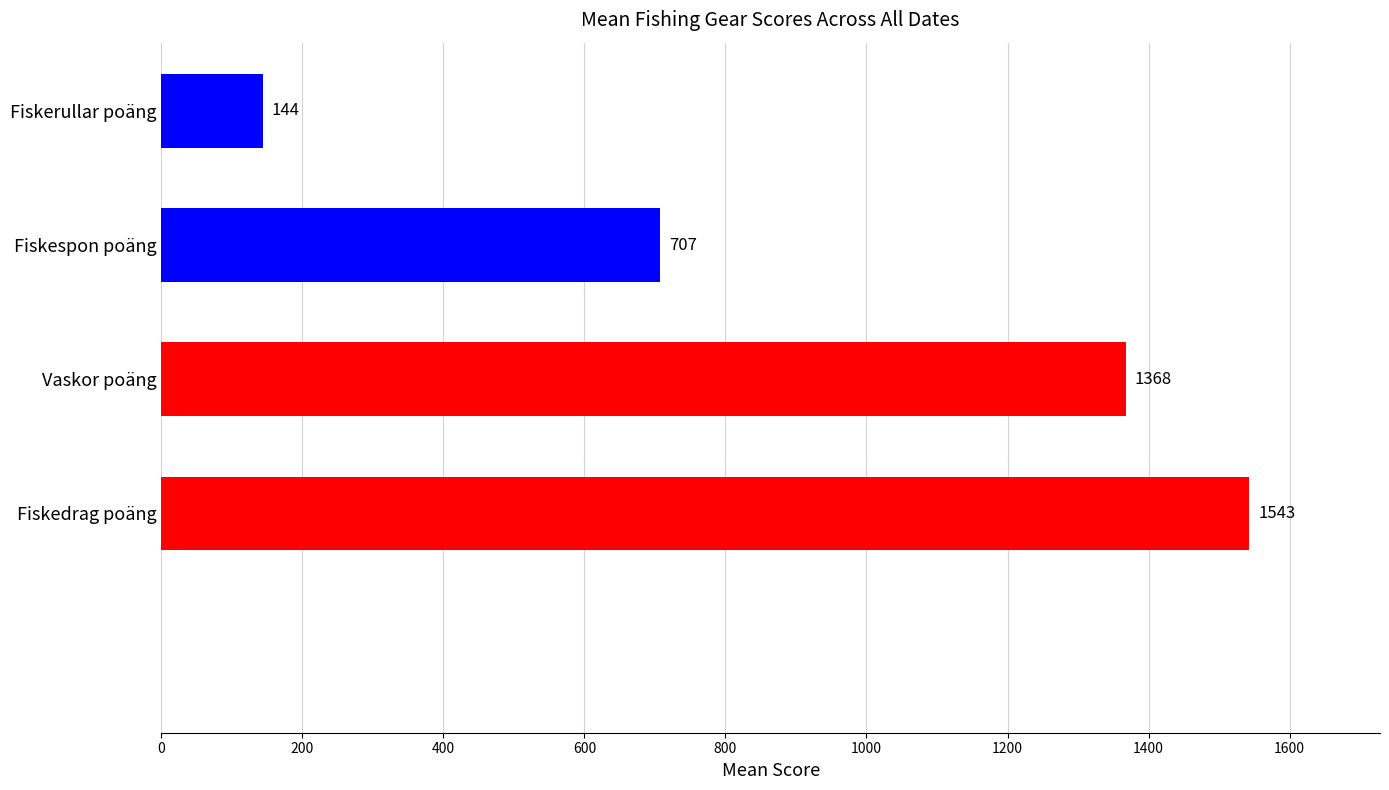

Does the chart contain any negative values?

No